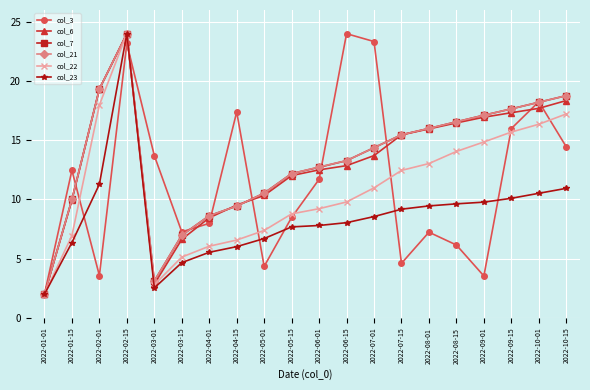

Where does the col_23 series first go above 8?

2022-02-01